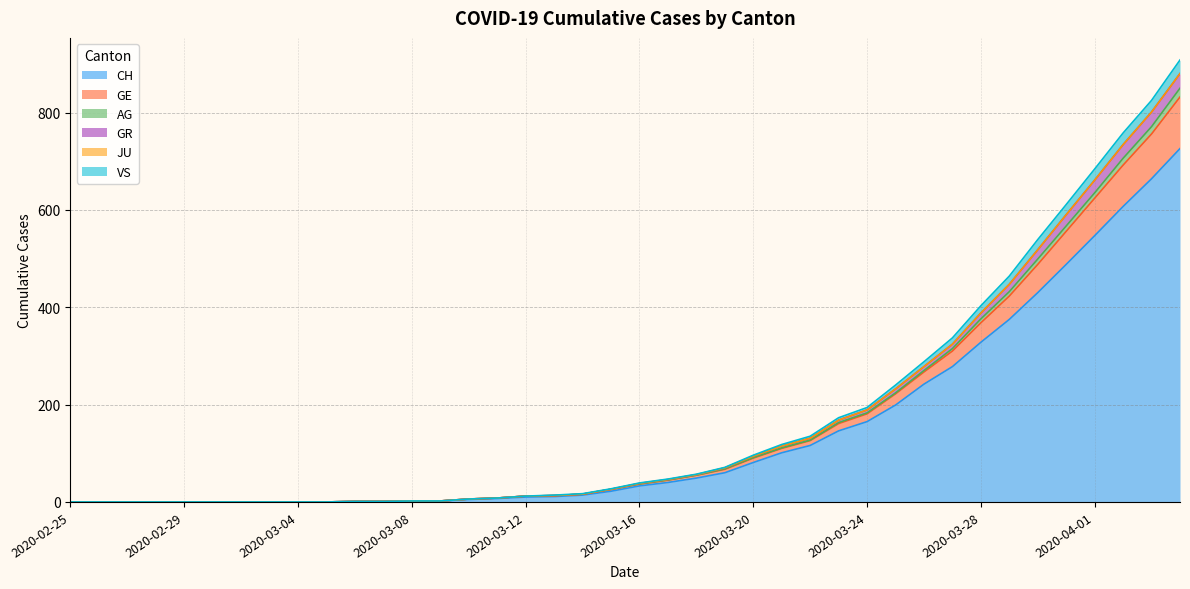

Is it true that AG equals 2 at 2020-03-08?

True